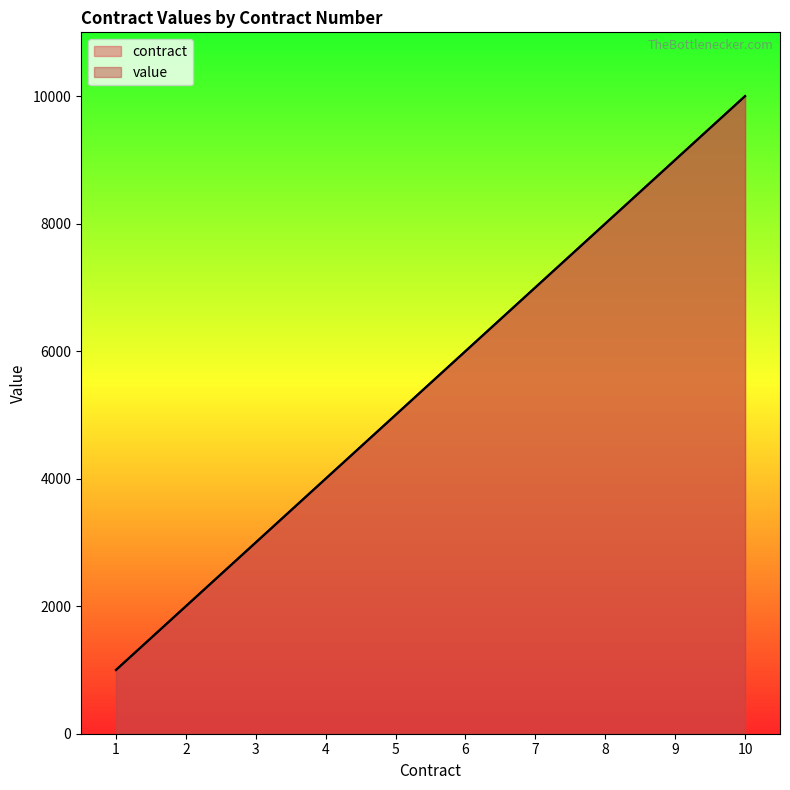

Reading left to right, extract all data points from this chart.

contract: 1=1000	2=2000	3=3000	4=4000	5=5000	6=6000	7=7000	8=8000	9=9000	10=10000
value: 1=1000	2=2000	3=3000	4=4000	5=5000	6=6000	7=7000	8=8000	9=9000	10=10000